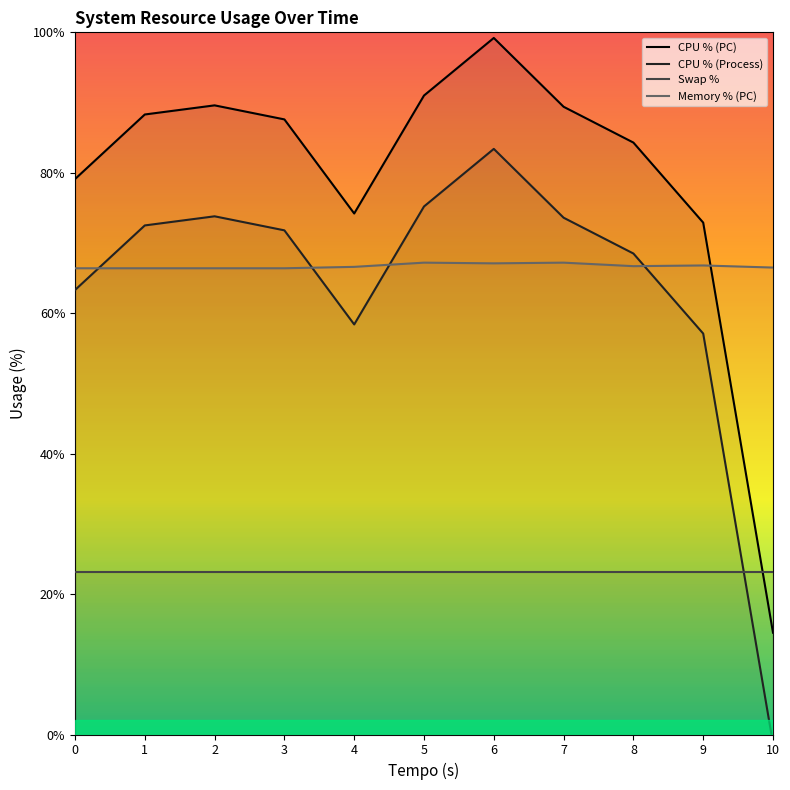

What are all the series names shown in the legend?

CPU % (PC), CPU % (Process), Swap %, Memory % (PC)